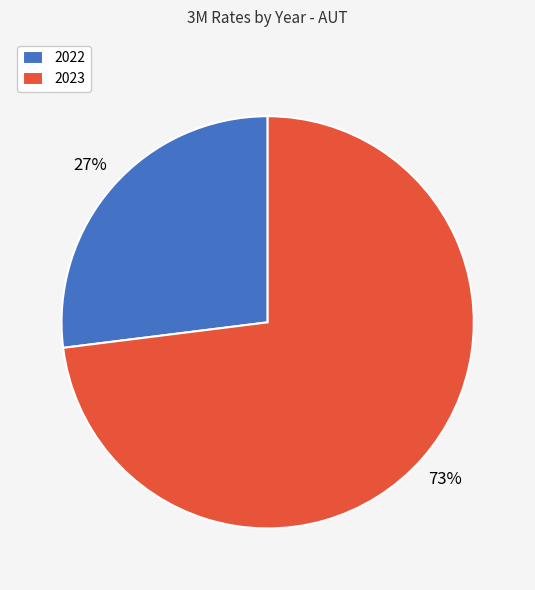

What is the smallest slice in the pie chart?

2022